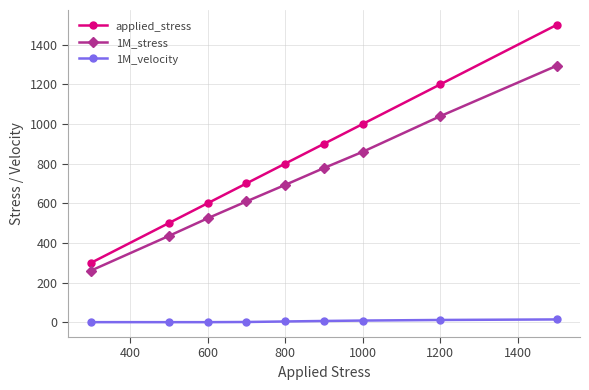

What is the greatest value displayed?

1500.0